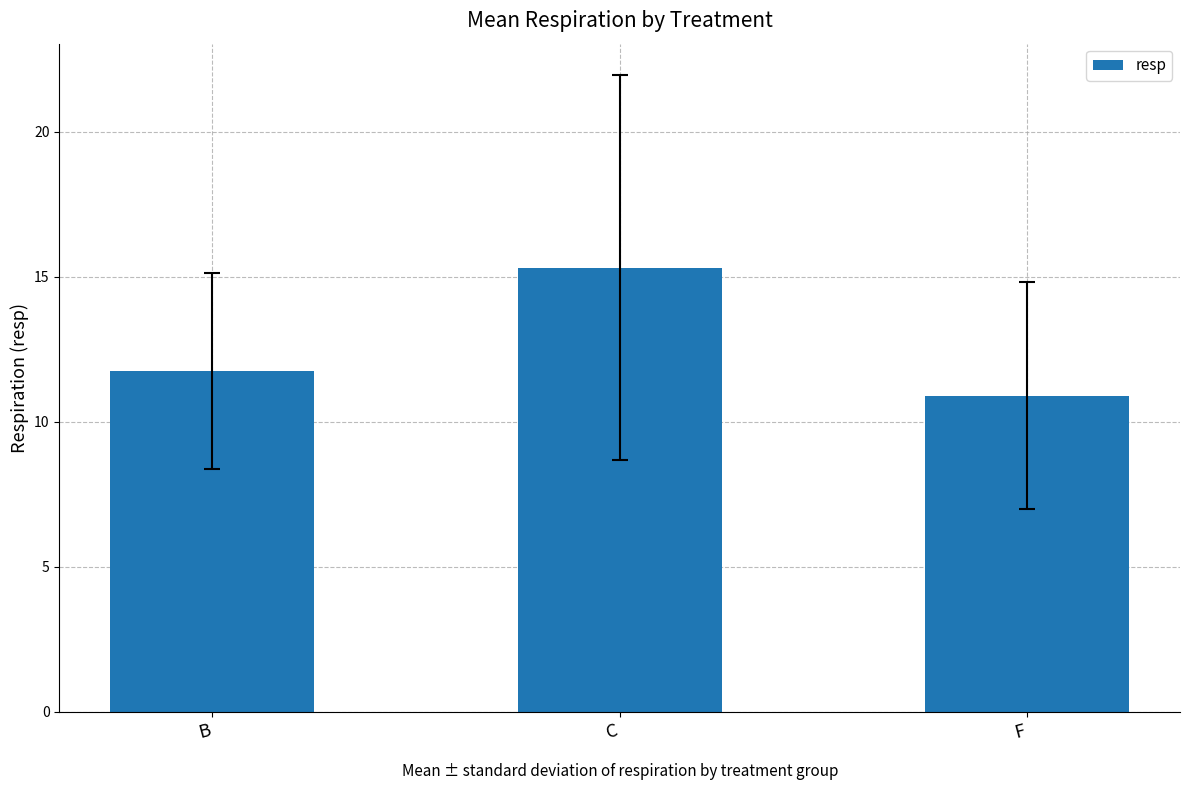

What position from the right is B?

3